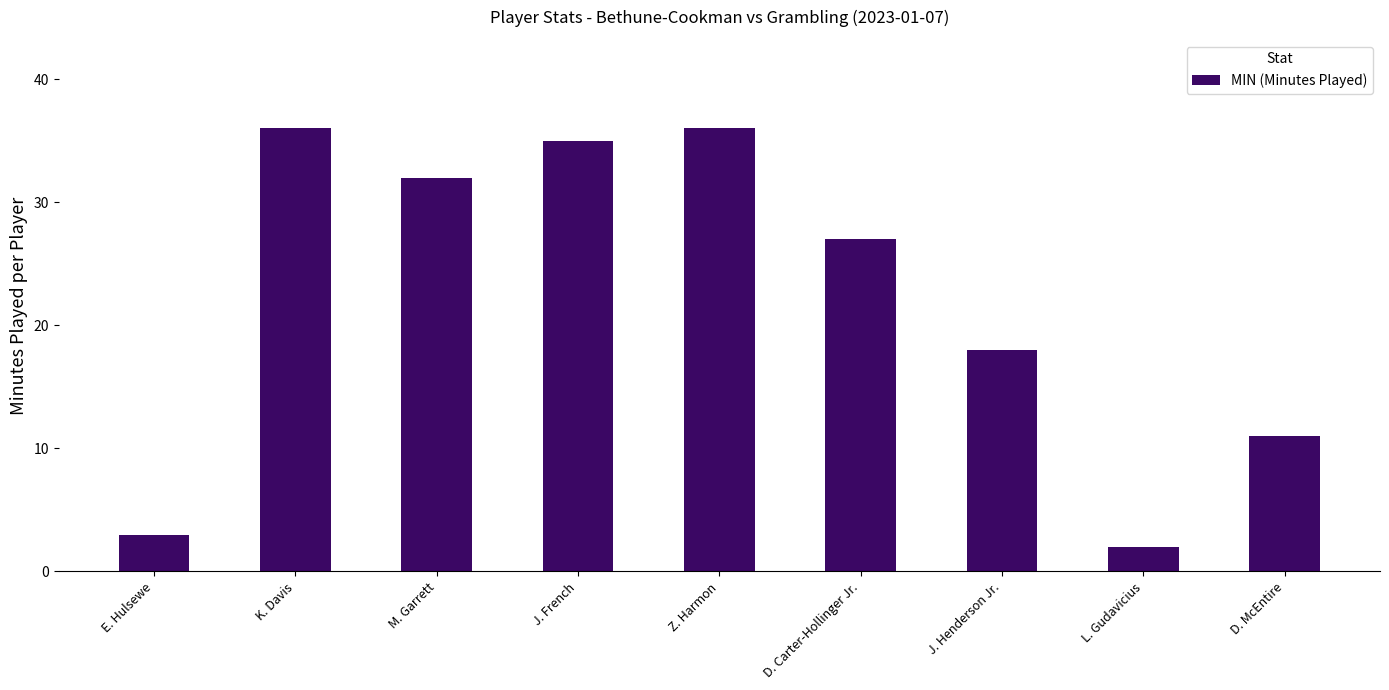

Approximately how many times larger is the value at D. Carter-Hollinger Jr. compared to J. French?

0.8